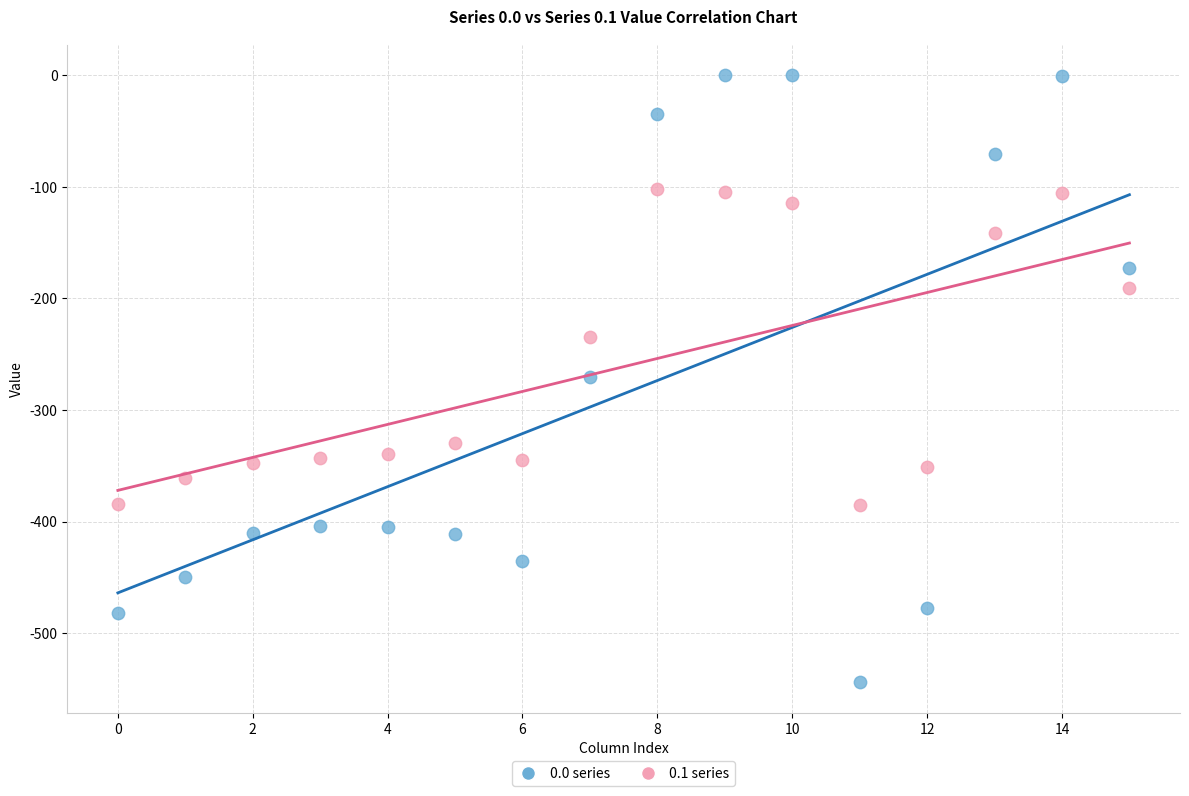

Which series contains the highest Y value?

0.0 series